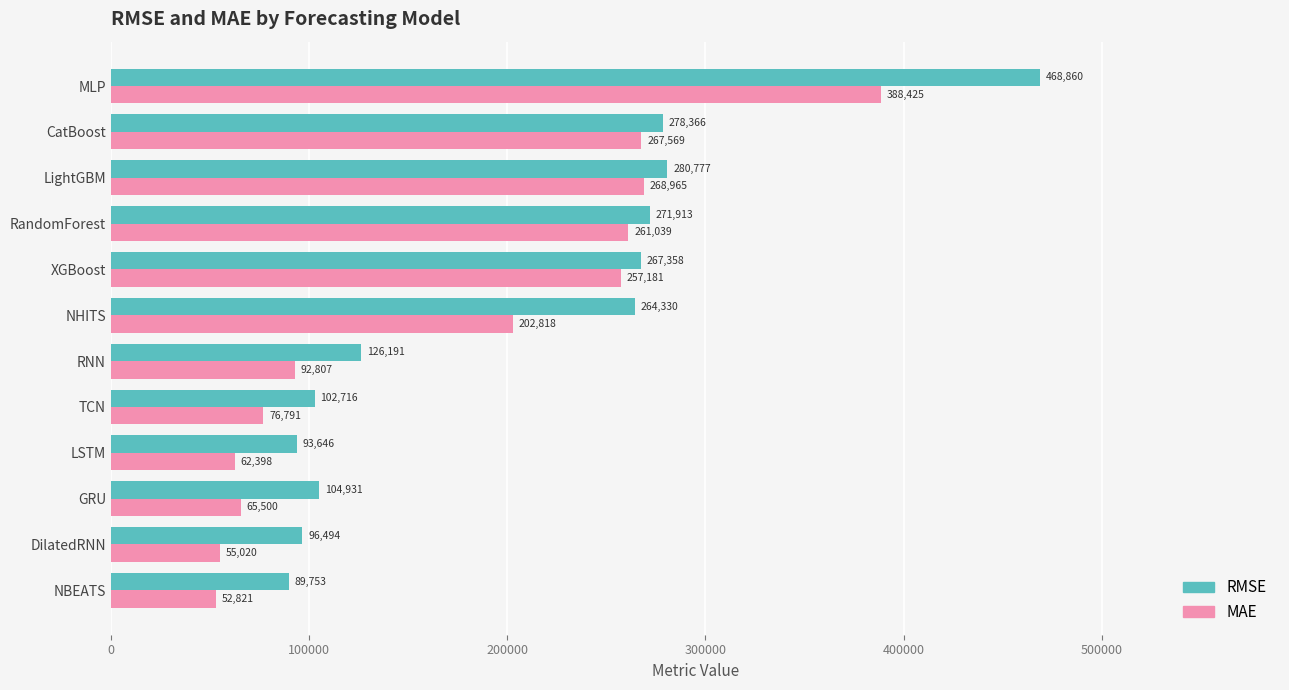

At how many categories does at least one series exceed 252264?

6